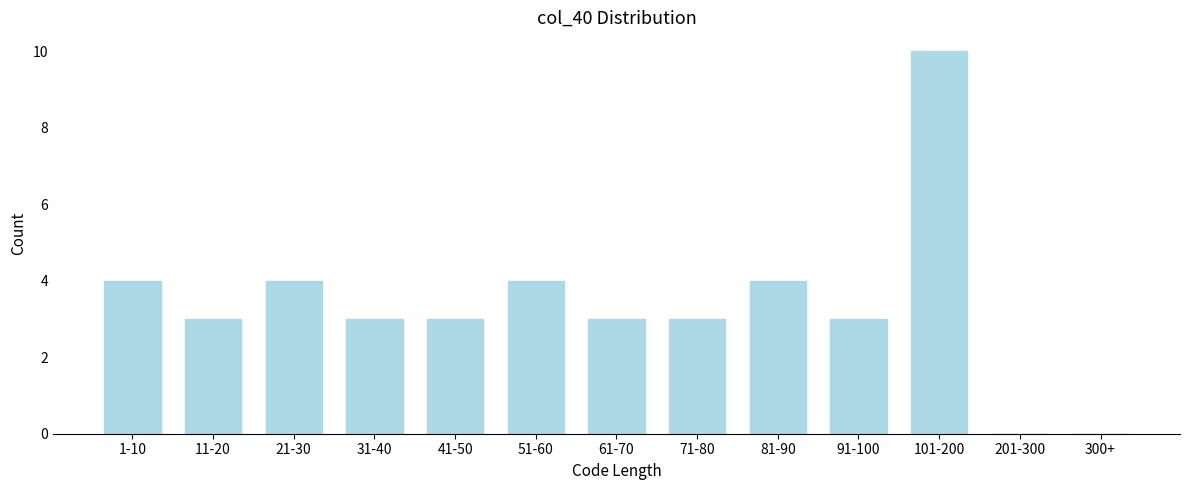

Reading left to right, list all the values displayed in this chart.

1-10=4	11-20=3	21-30=4	31-40=3	41-50=3	51-60=4	61-70=3	71-80=3	81-90=4	91-100=3	101-200=10	201-300=0	300+=0